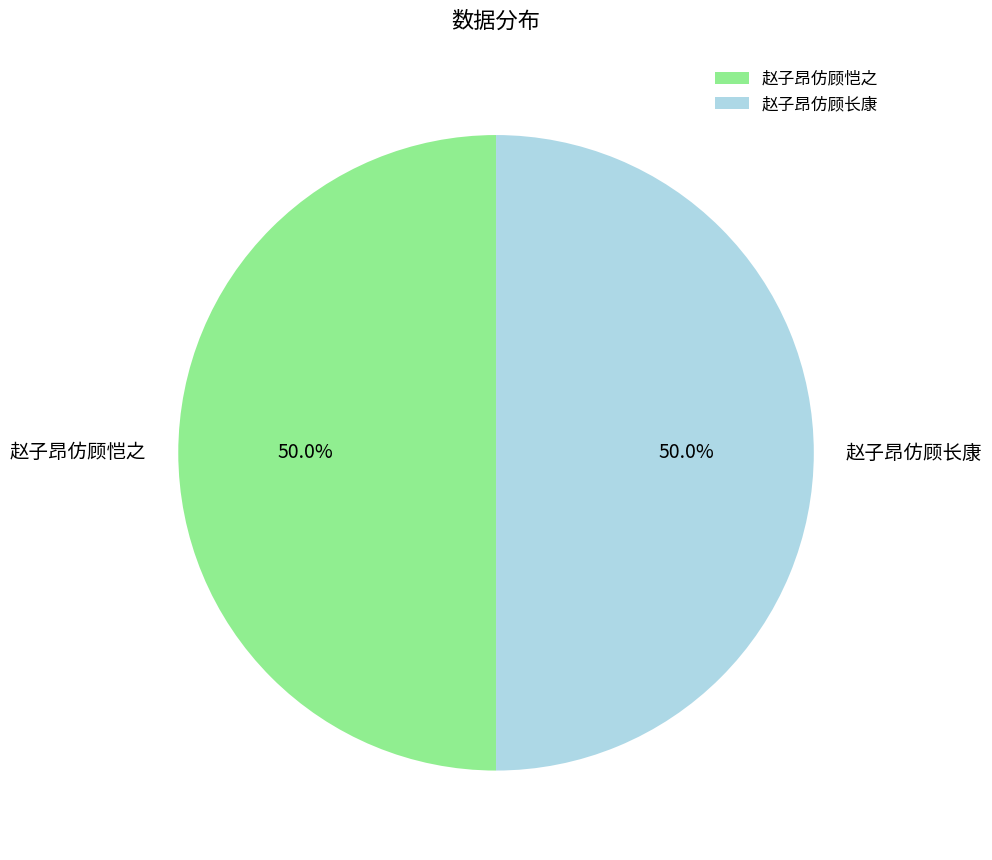

Approximately how many times larger is the value at 赵子昂仿顾长康 compared to 赵子昂仿顾恺之?

1.0